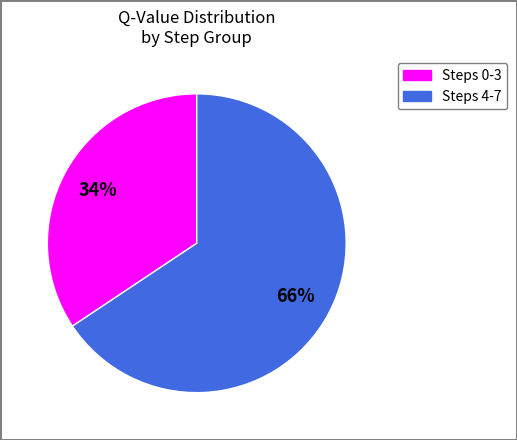

Does any single category account for the majority?

Yes